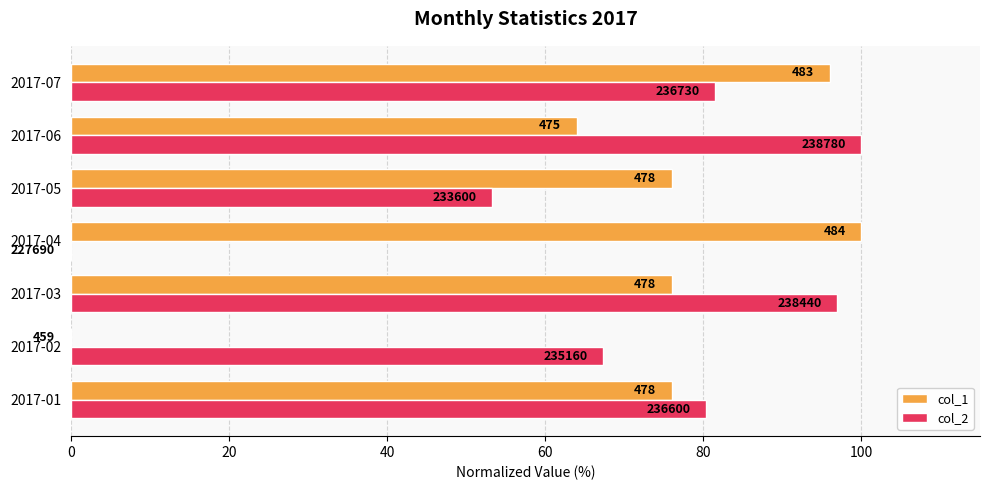

What is the value of the col_2 bar at the 7th from the left?

81.5